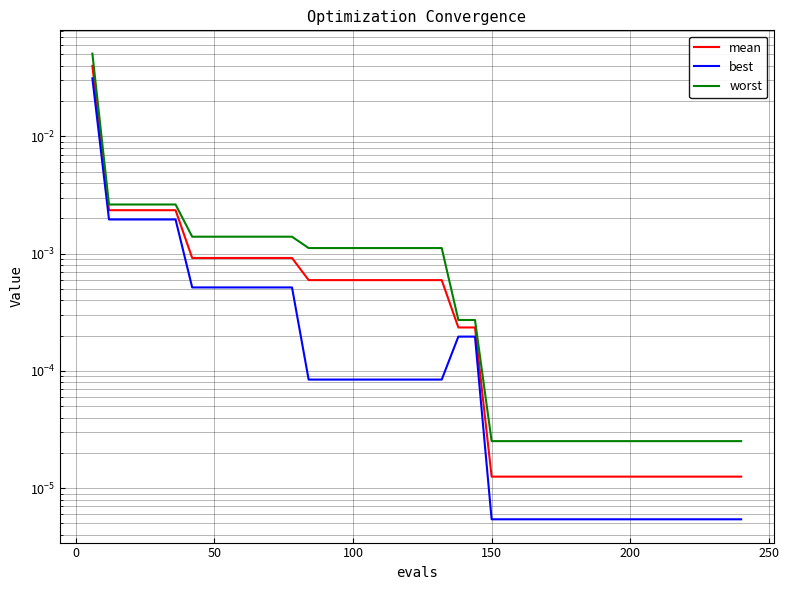

True or false: best and mean intersect in this chart.

False